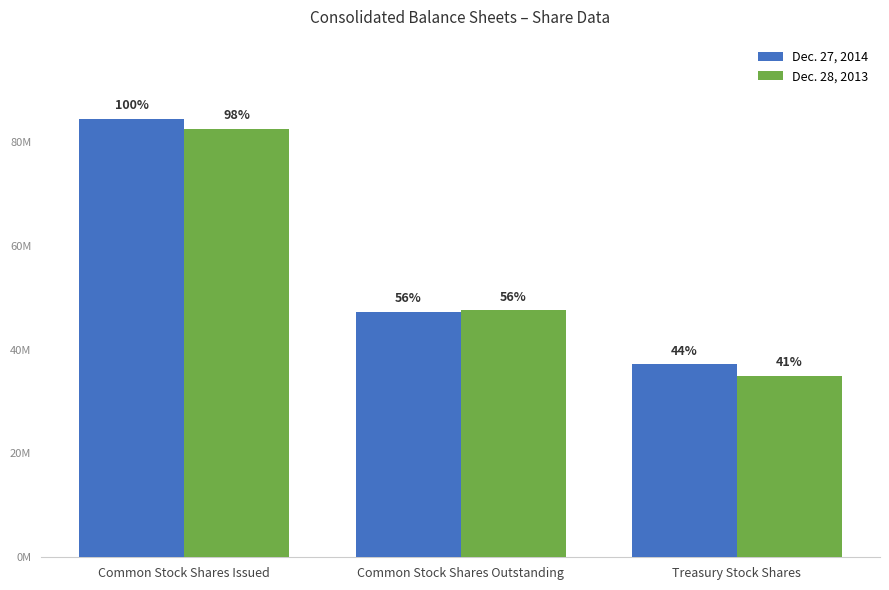

Does the chart contain any negative values?

No